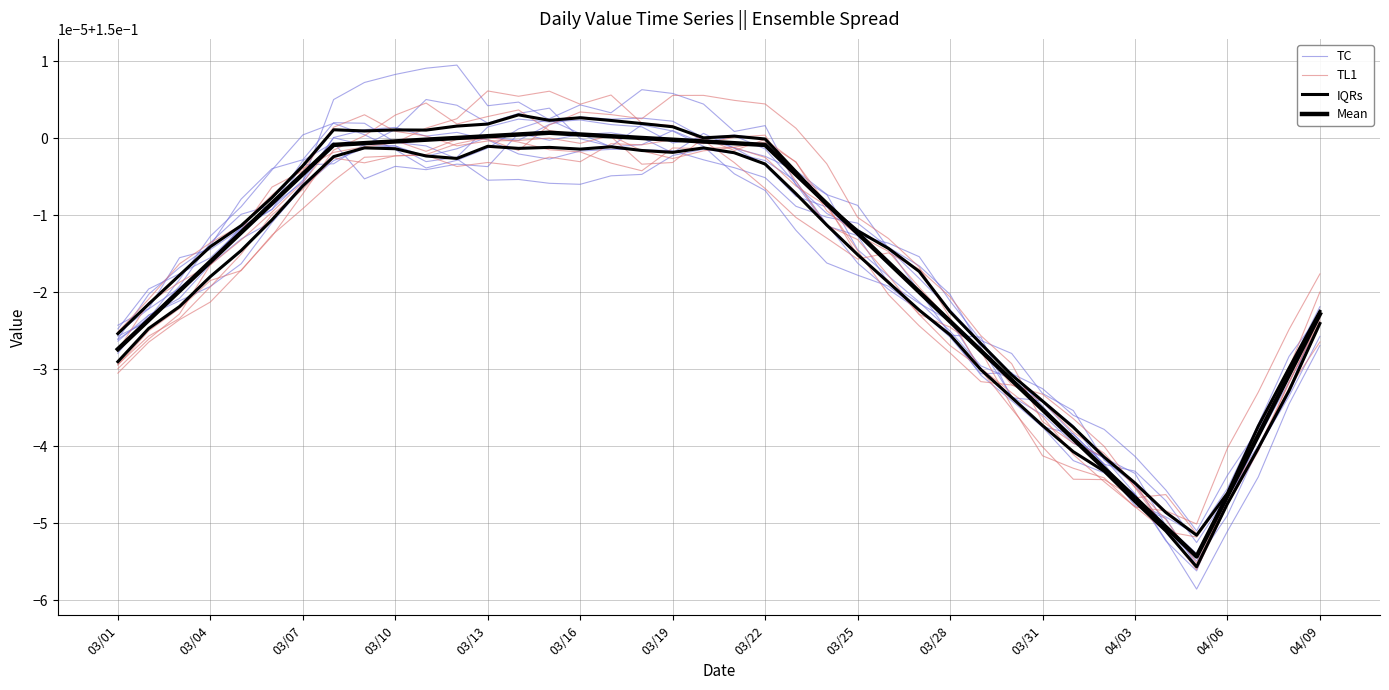

What is the label of the 6th point from the left?

03/16